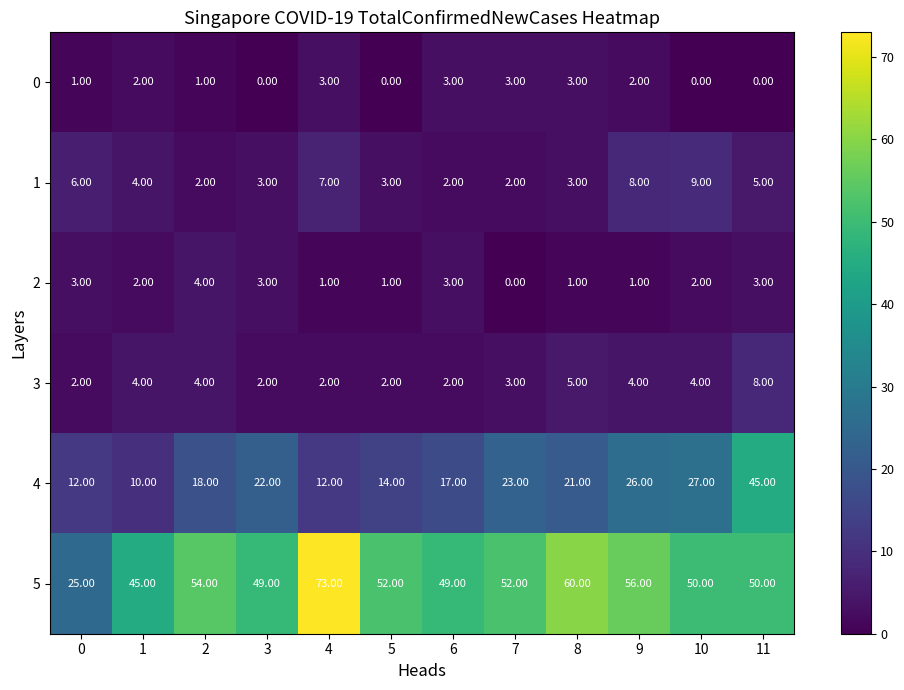

At which category is the sum across all series the highest?

11